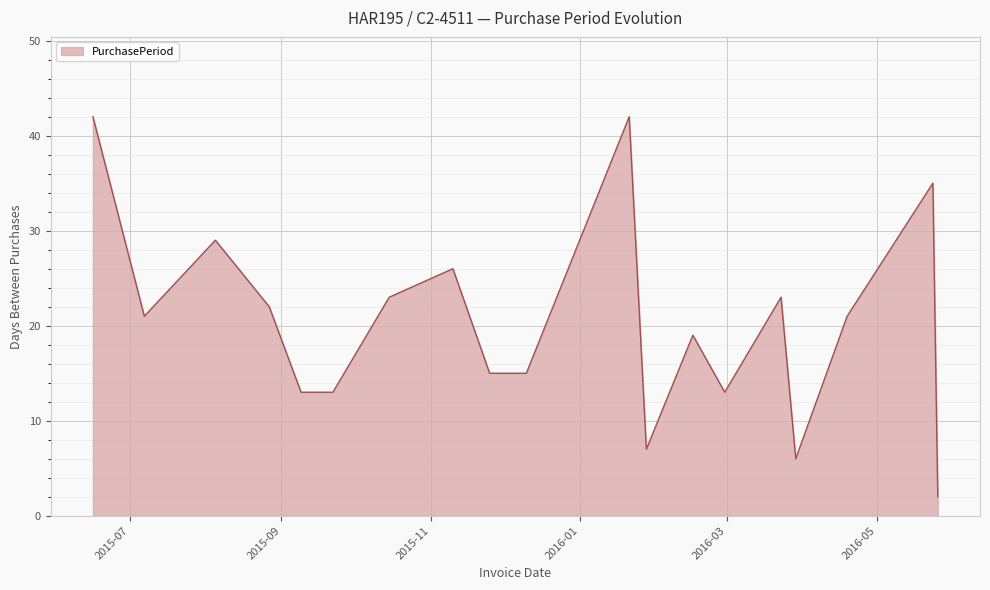

Does the chart have visible grid lines?

Yes